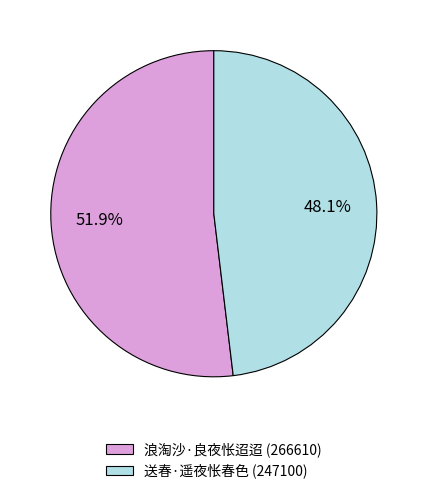

To the nearest percent, what is the difference between the 浪淘沙·良夜怅迢迢 and 送春·遥夜怅春色 slice percentages?

4%